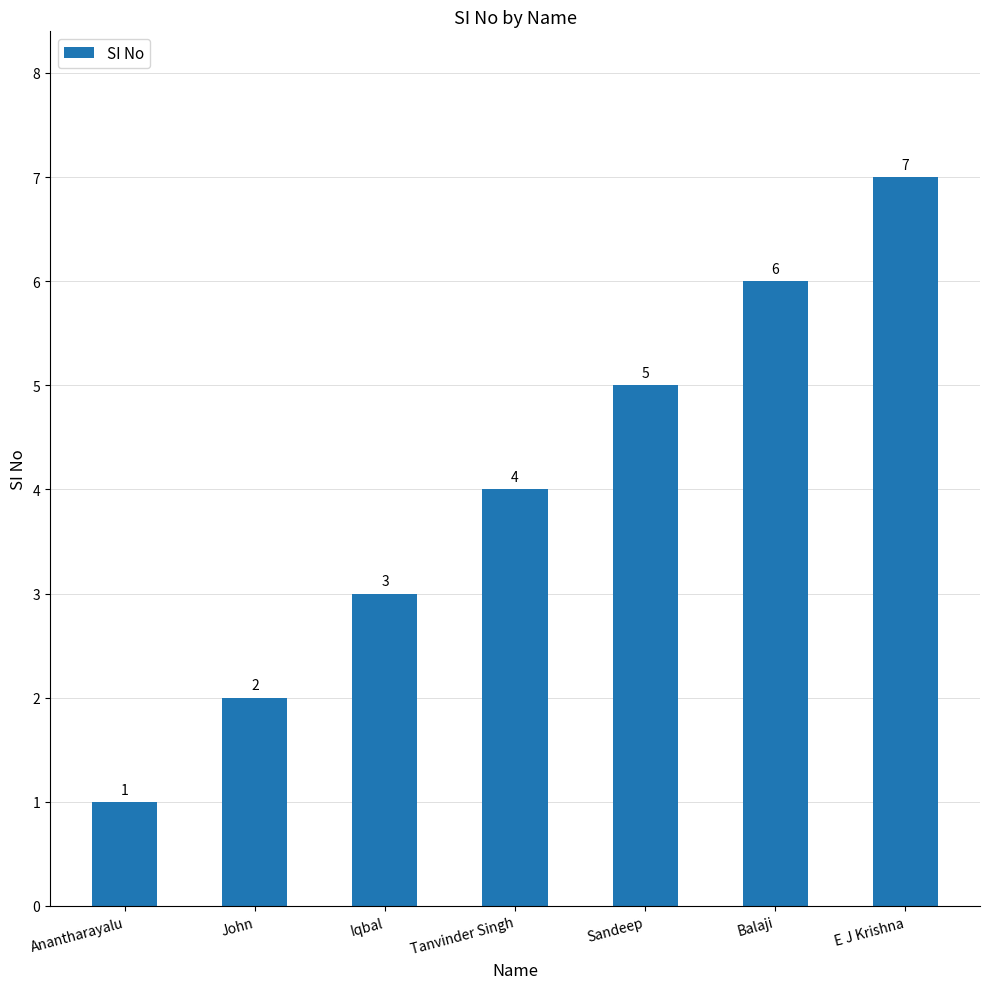

How many series are shown in this chart?

1